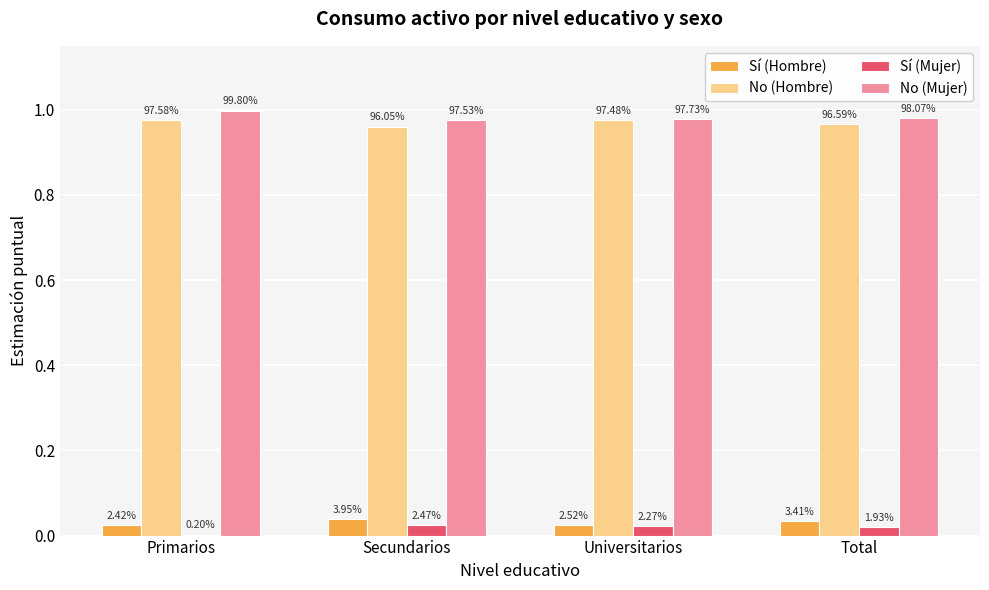

Are the bars grouped side by side (vs. stacked)?

Yes